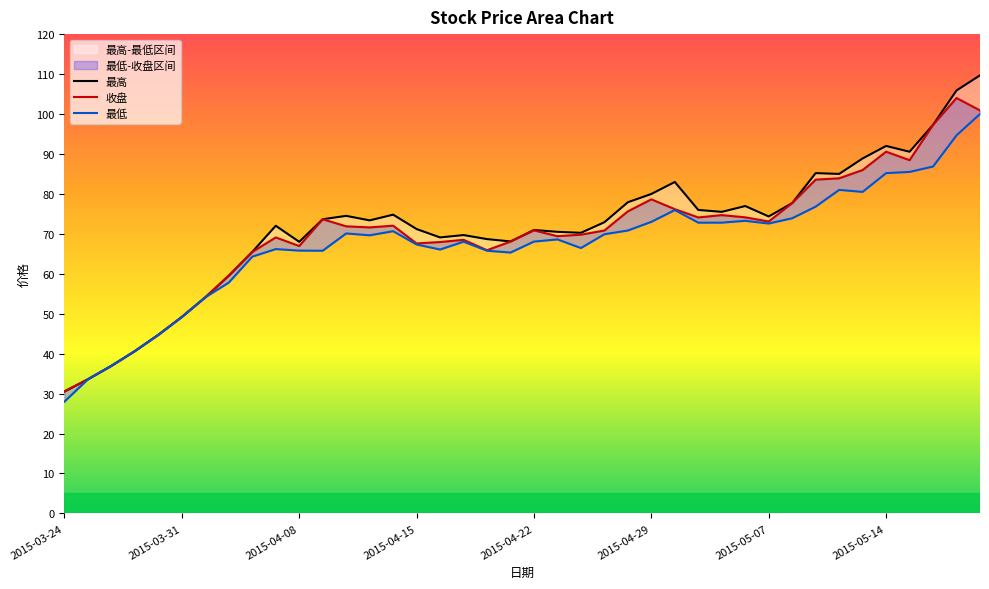

In 最低, how many points are higher than both neighbors (excluding endpoints)?

8